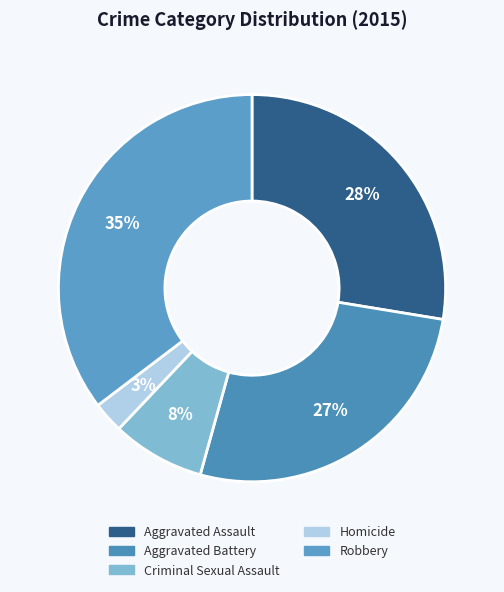

To the nearest percent, what percentage of the pie is Aggravated Battery?

27%